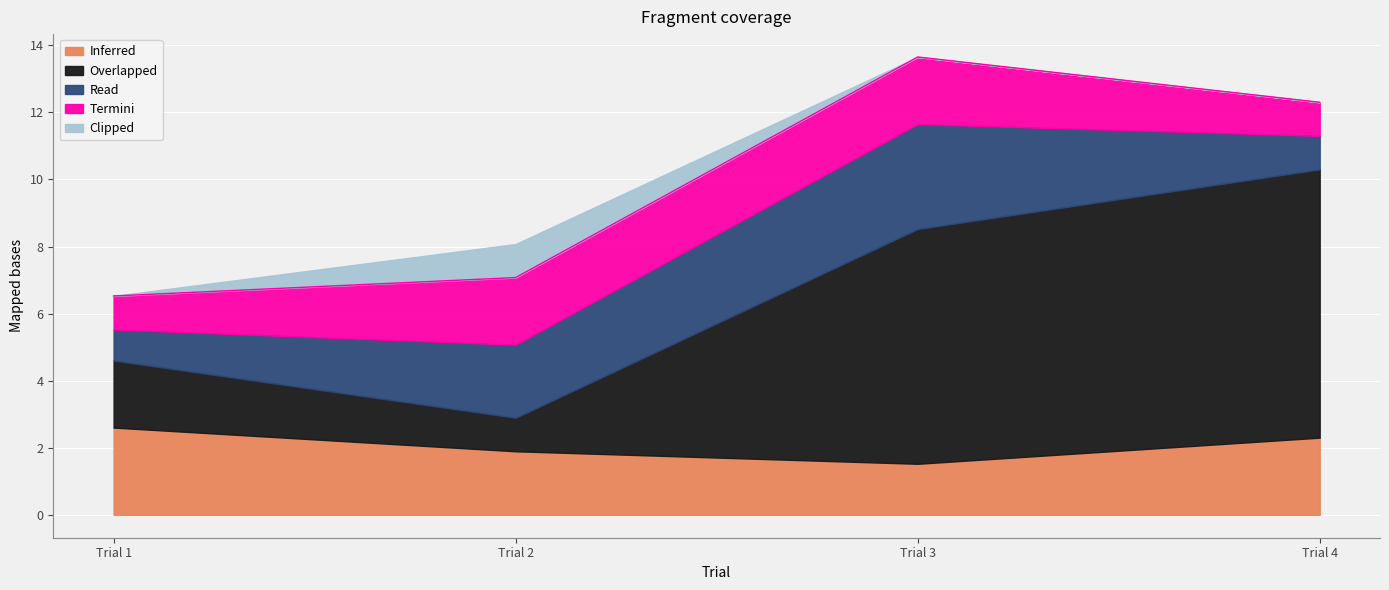

What is the total value across all series at Trial 4?

12.3